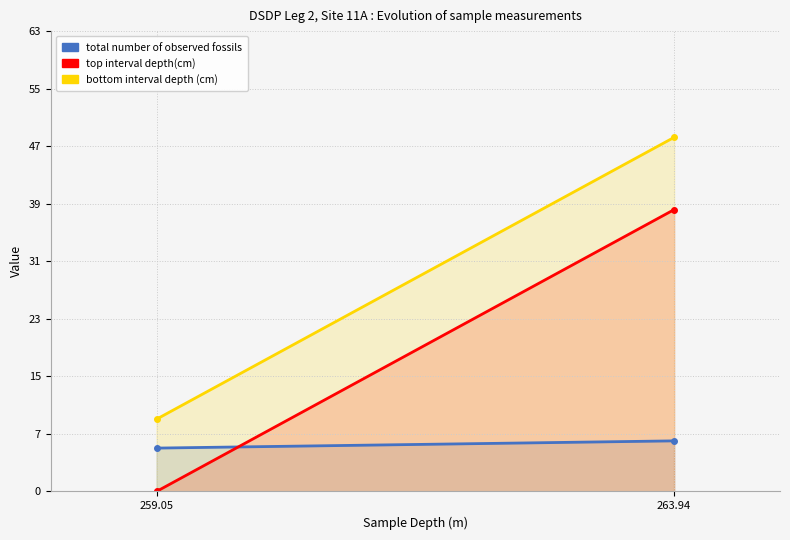

What is the difference between the maximum and minimum values in the top interval depth(cm) series?

39